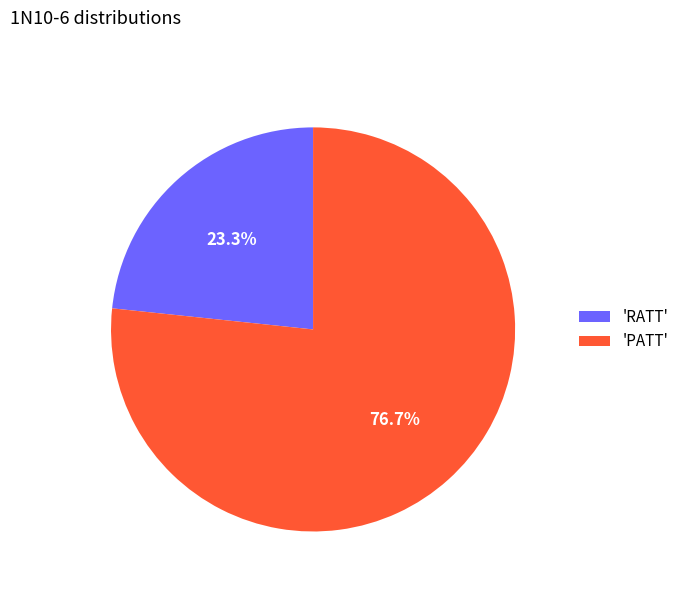

Which category accounts for the majority?

'PATT'